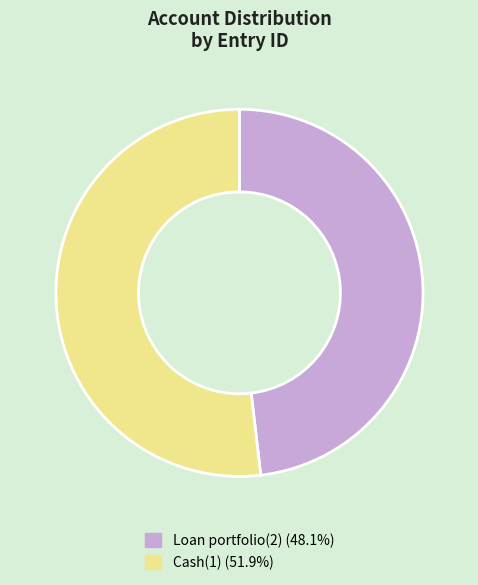

The Loan portfolio(2) slice represents 48% of the pie. True or false?

True